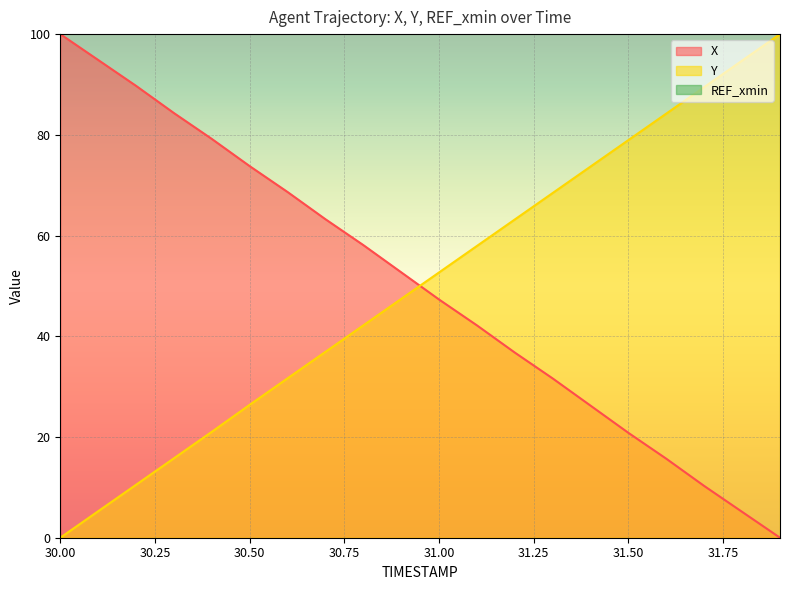

What is the value of the X point at the 11th from the left?

47.3